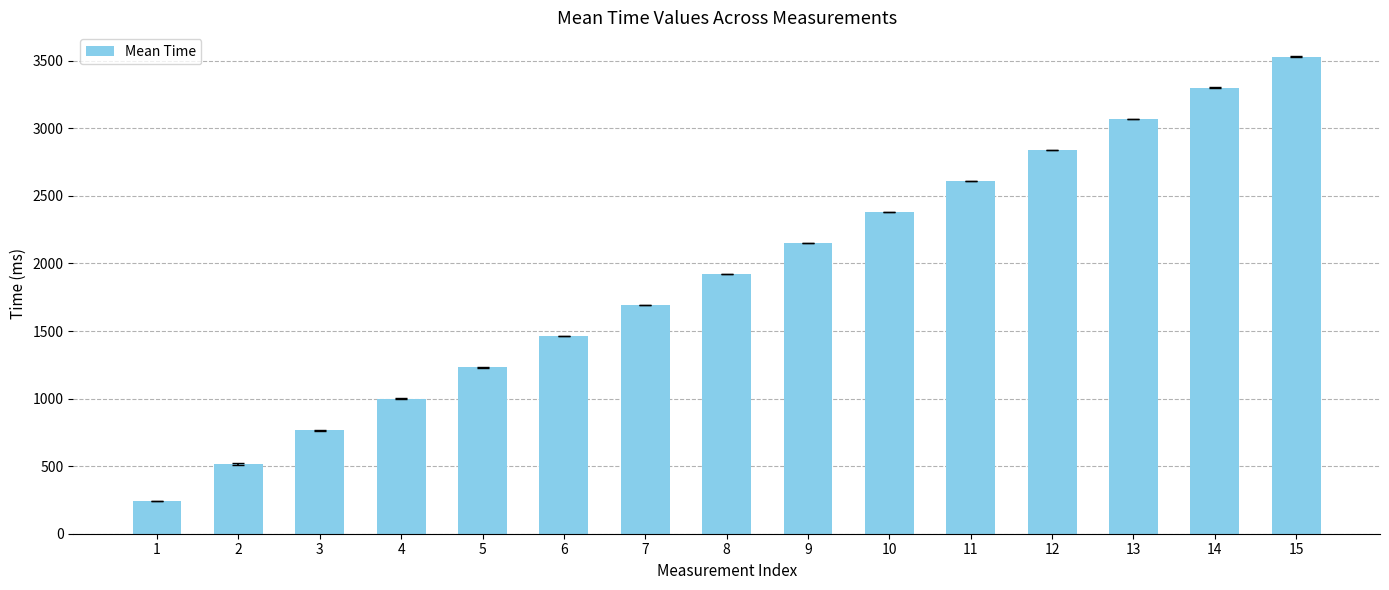

Read the value at 14.

3300.5